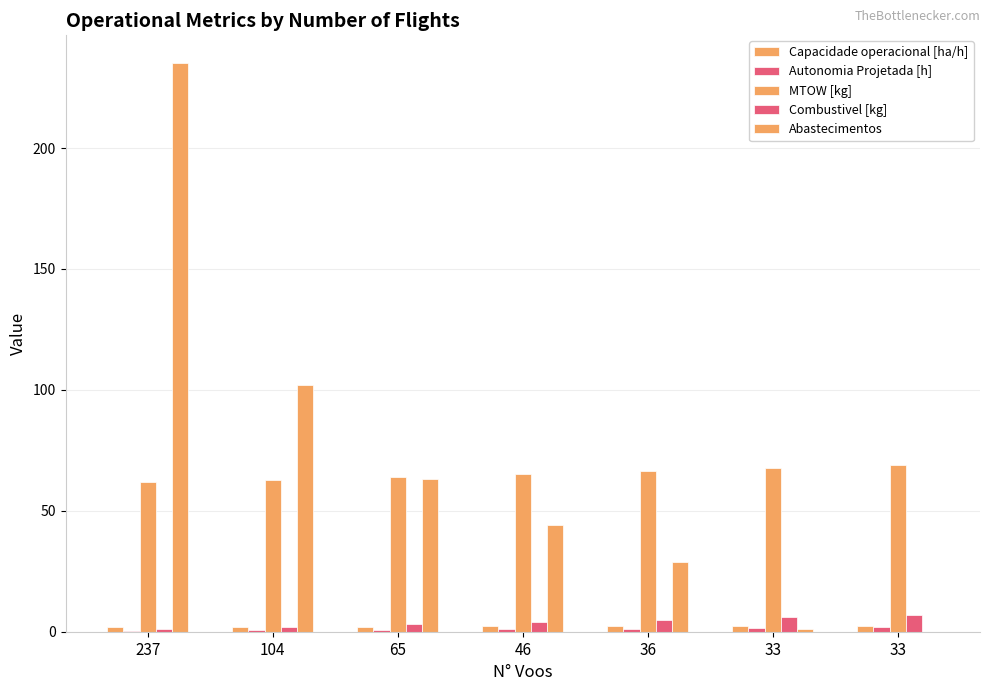

How many series are shown in this chart?

5